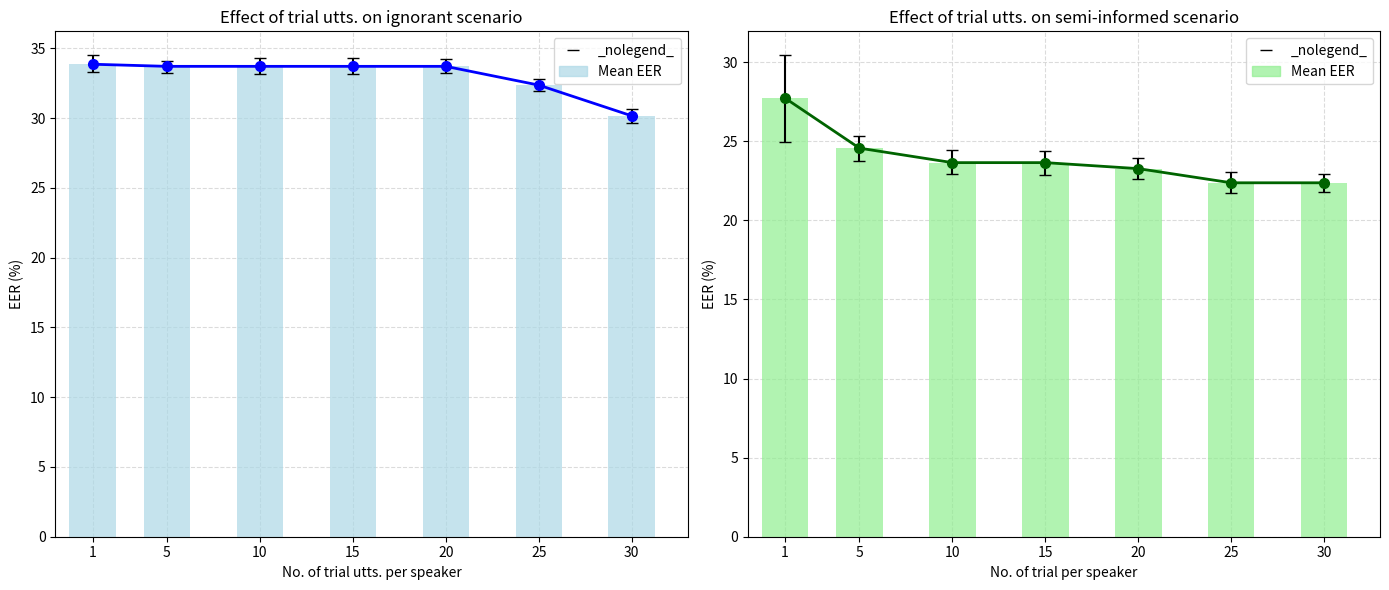

What value does the data have at 1?

27.7